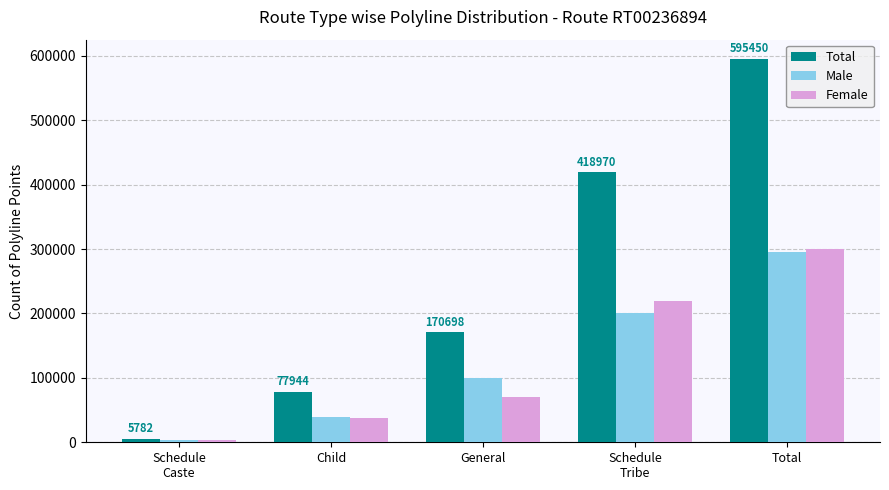

List the series in order of their peak value, lowest first.

Male, Female, Total